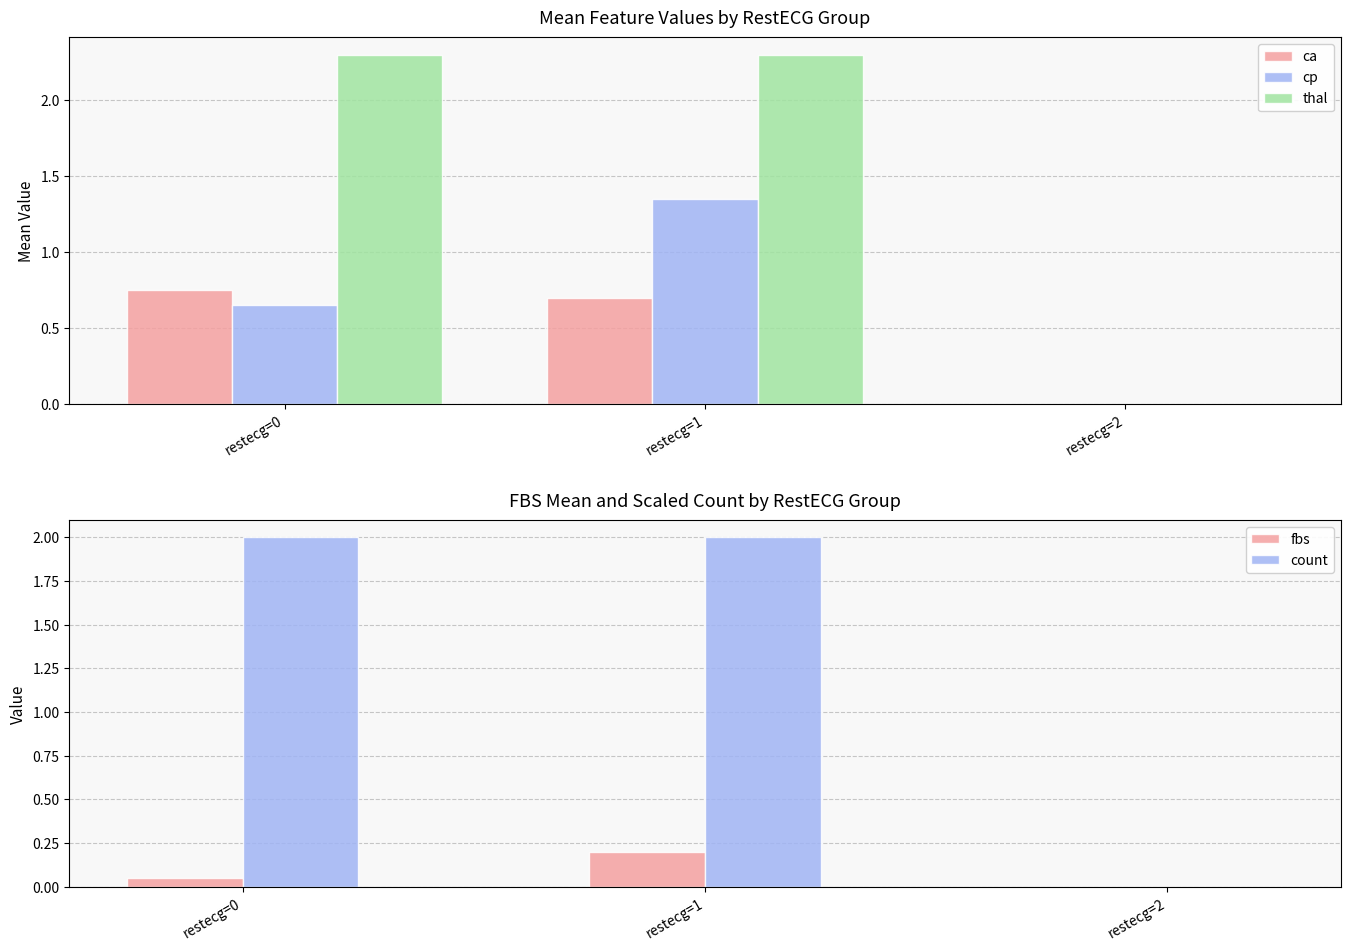

Read the count value at restecg=1.

2.0